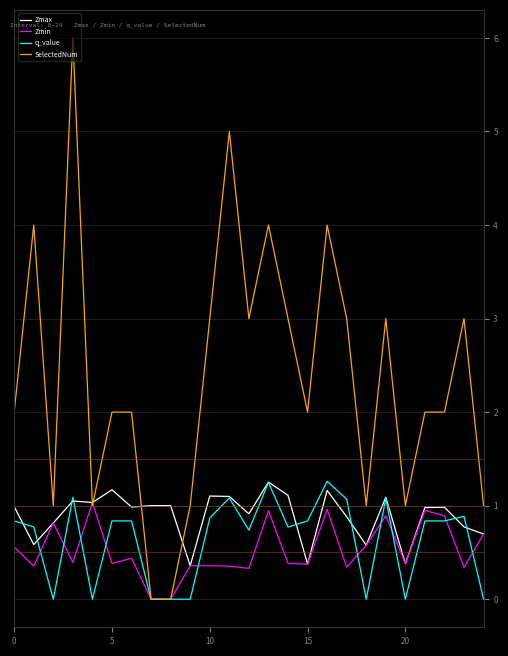

Which series has the largest range (max minus min)?

SelectedNum